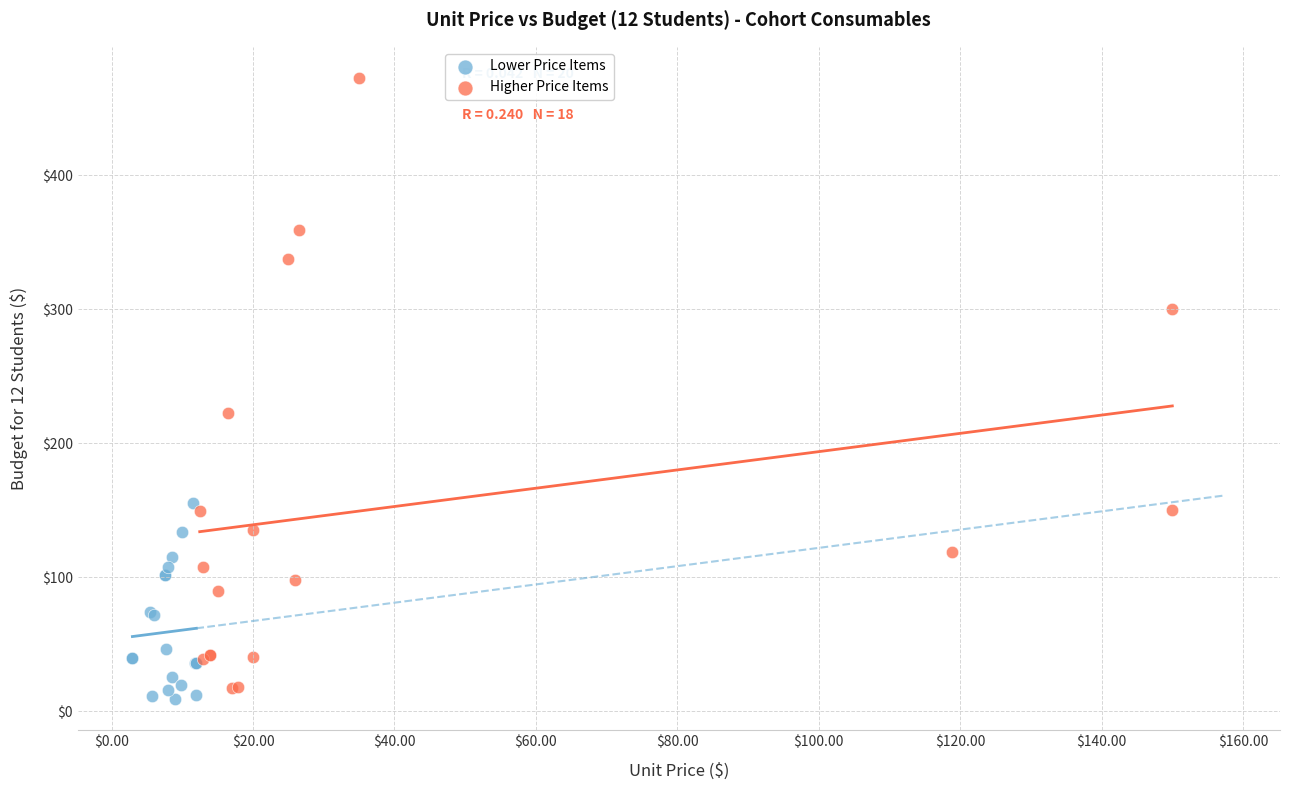

Which series has the largest Y range (max minus min)?

Higher Price Items